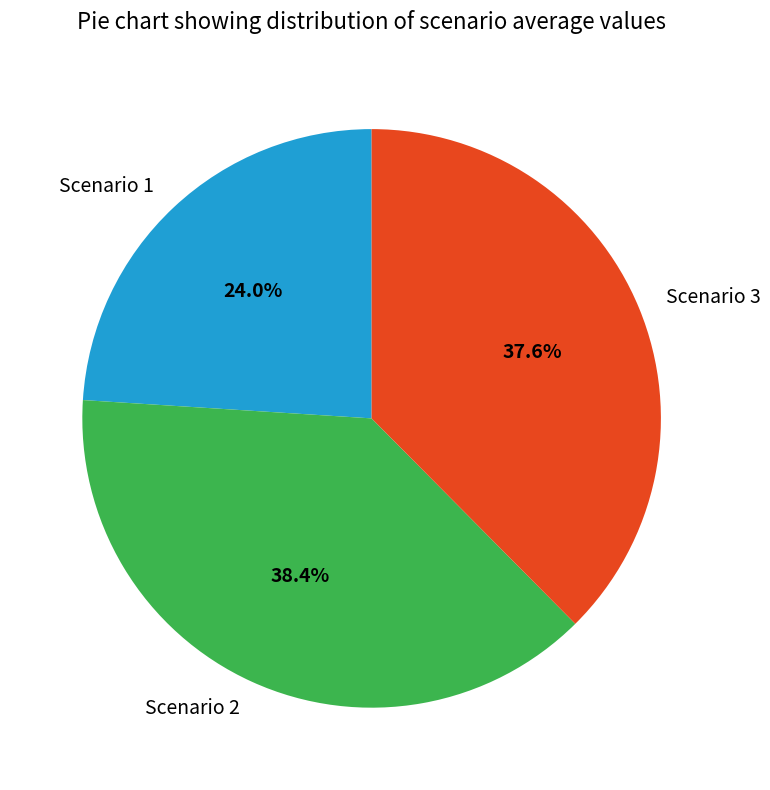

Which category has the biggest portion of the pie?

Scenario 2